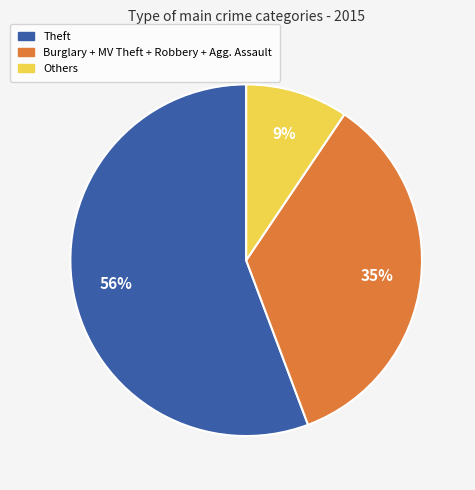

To the nearest percent, what is the average slice percentage?

33%